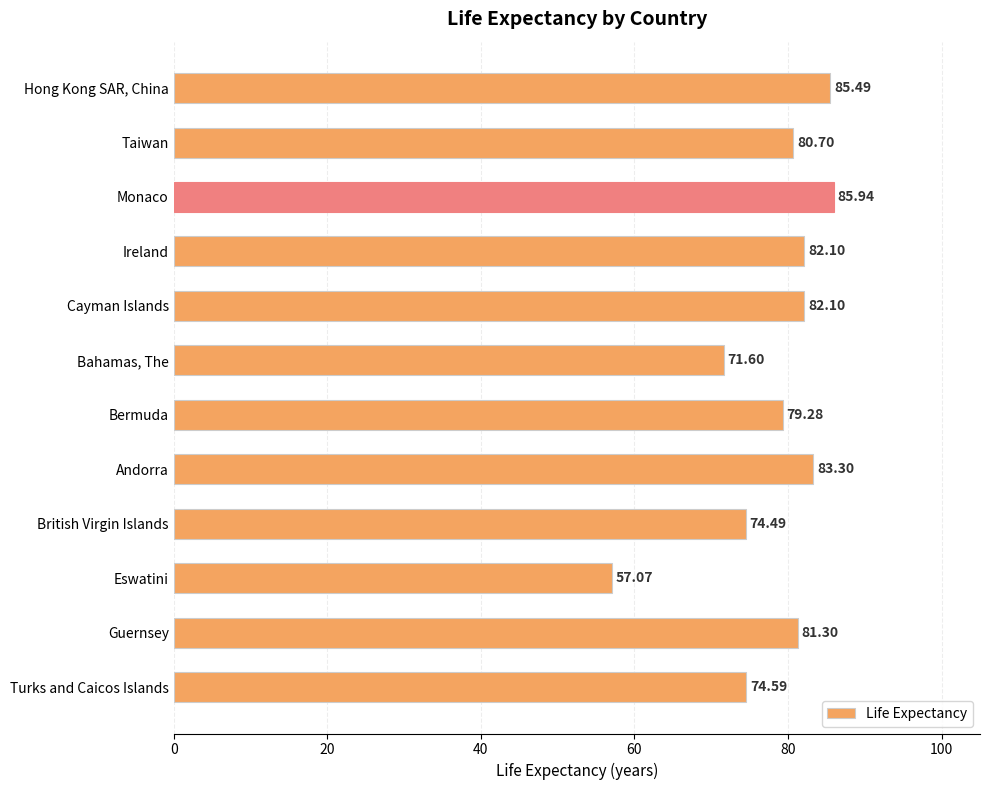

How many data points are above 81?

6